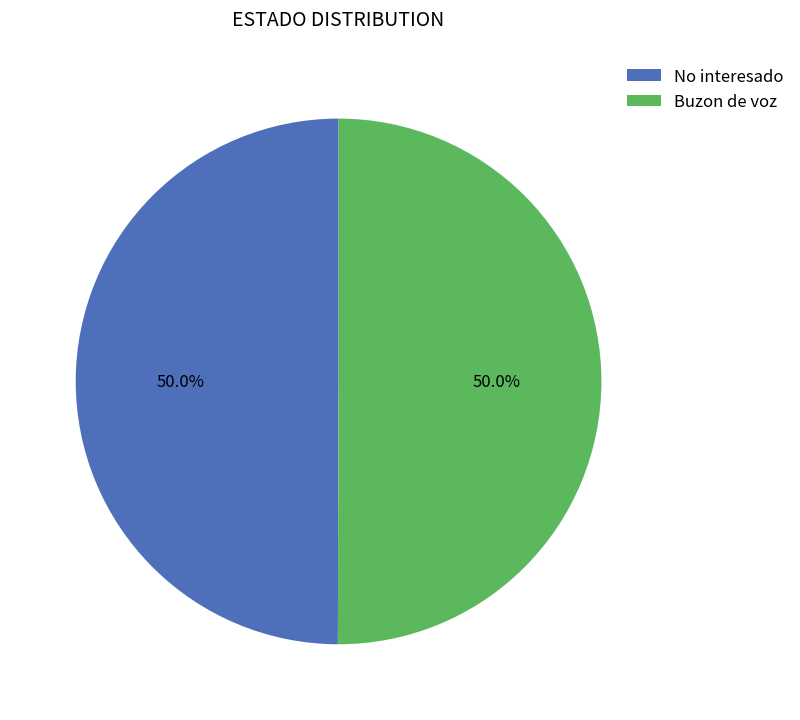

What is the total percentage of Buzon de voz and No interesado?

100.0%